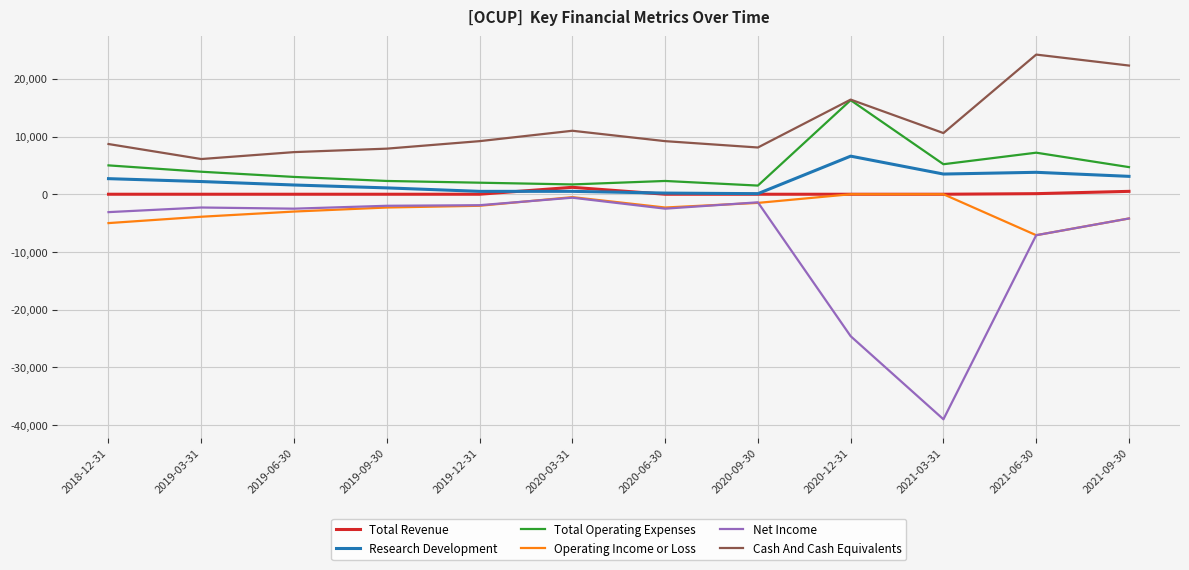

Which series has the largest total across all categories?

Cash And Cash Equivalents